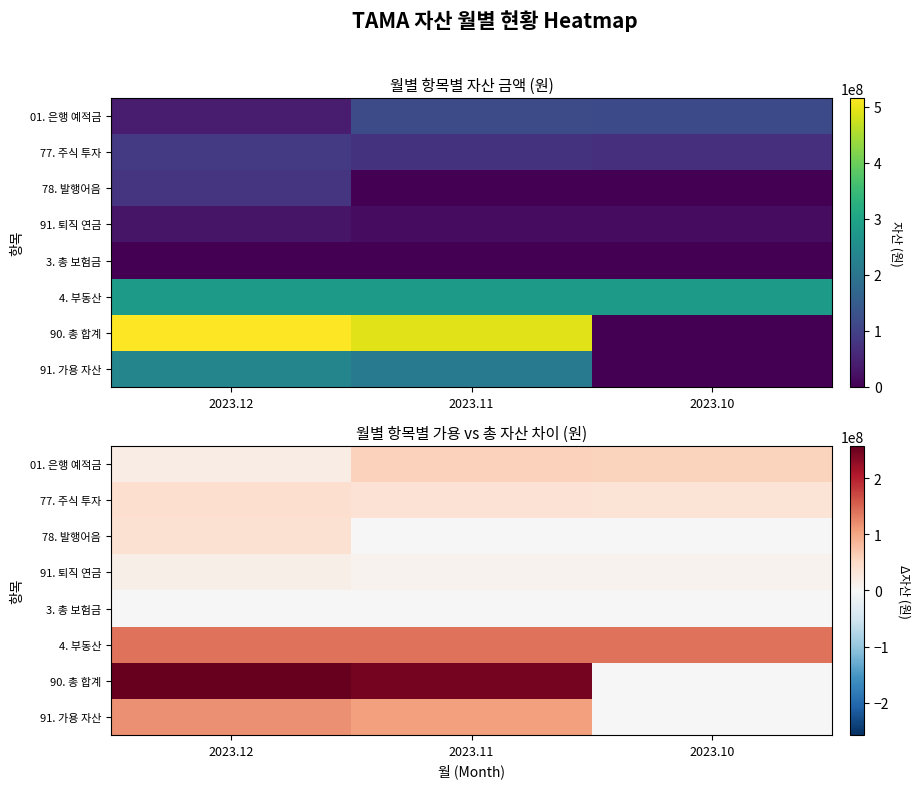

At which label does 90. 총 합계 first exceed 246239889?

2023.12